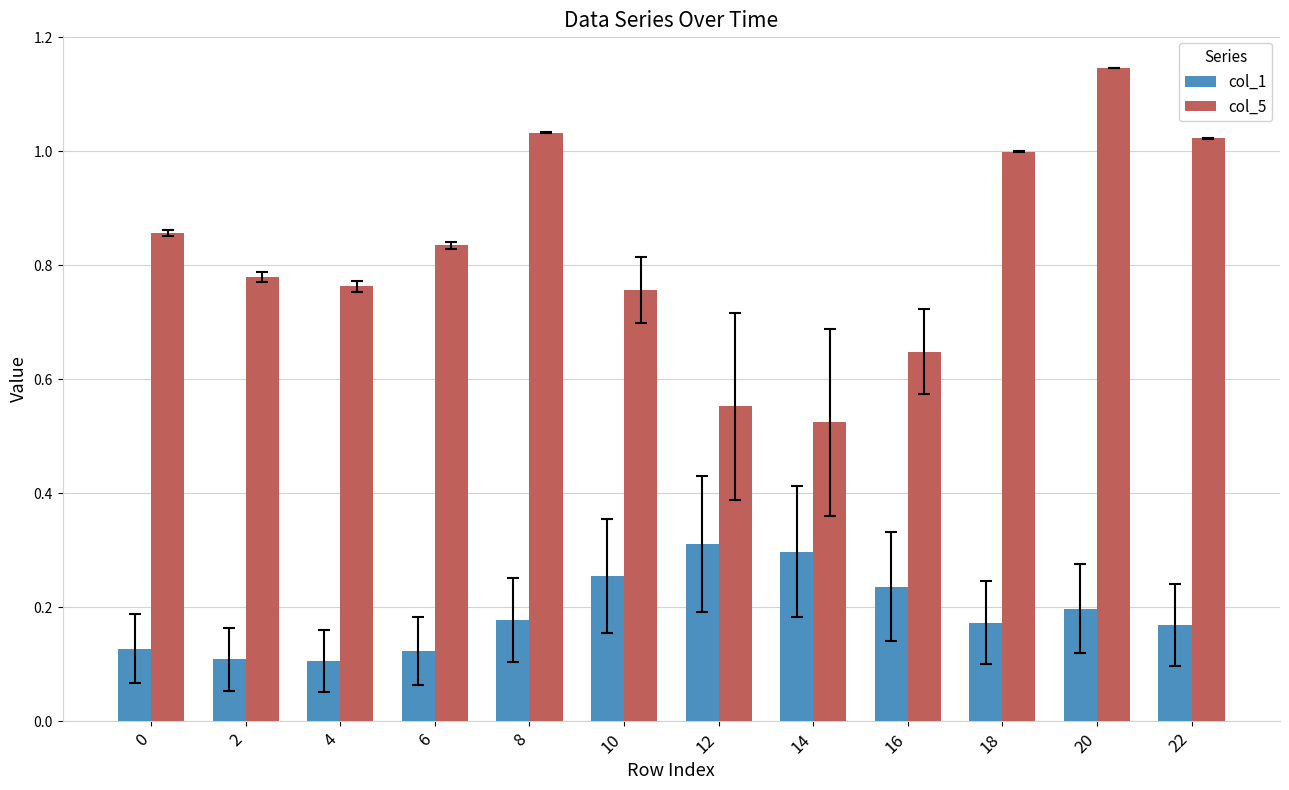

At which label does col_5 reach its minimum?

14